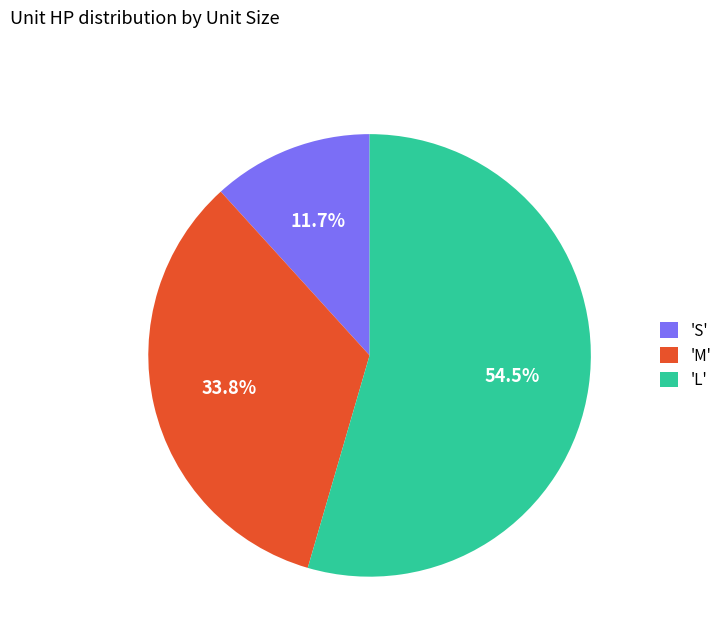

Which category has the smallest portion of the pie?

'S'